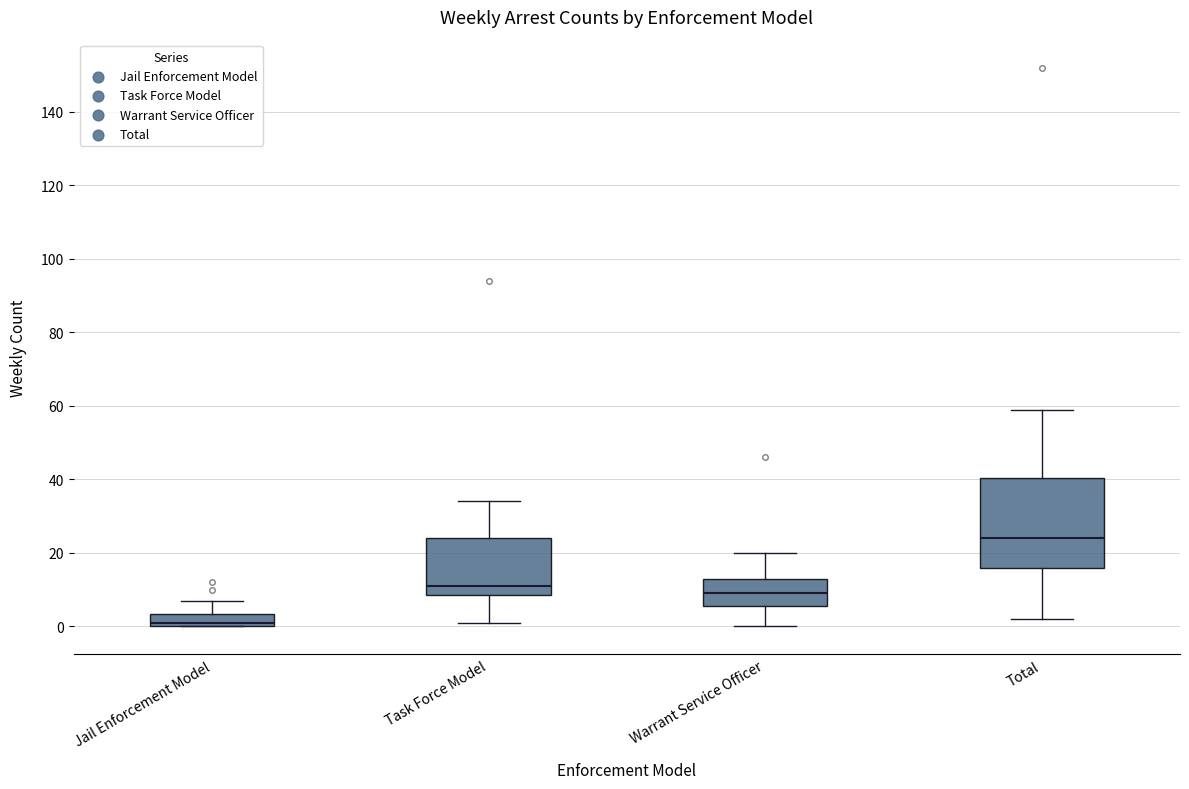

Where is the upper edge of the box for Warrant Service Officer on the y-axis? The values are not printed on the chart, so give them approximately, as read against the axis.

14